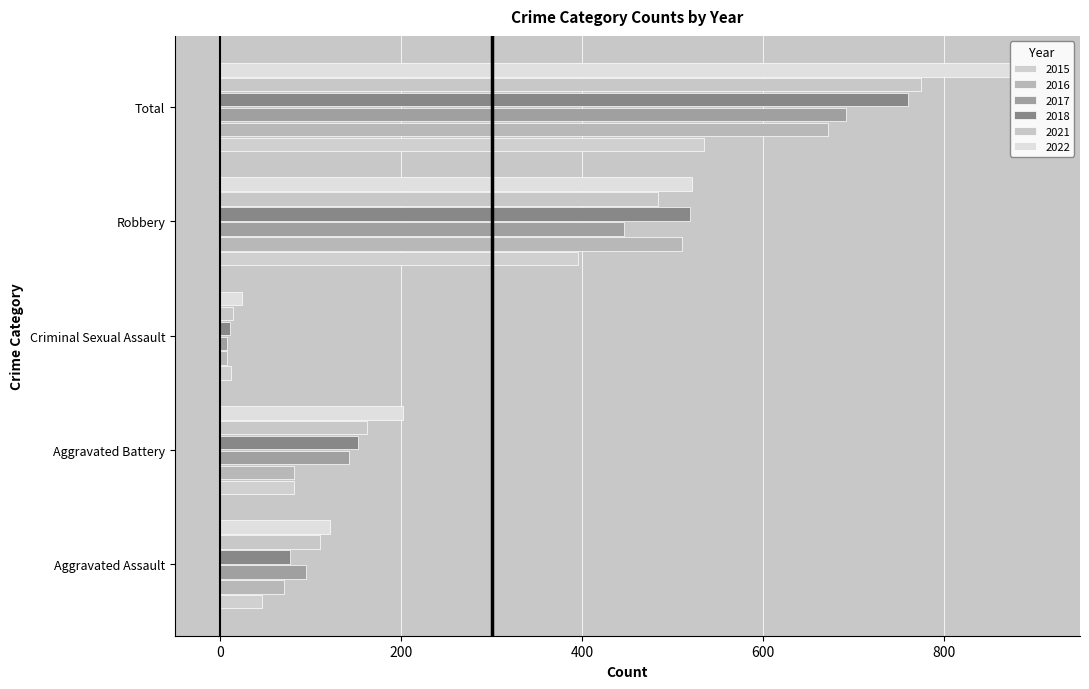

Is the value of 2017 at Total greater than the value of 2022 at Total?

No